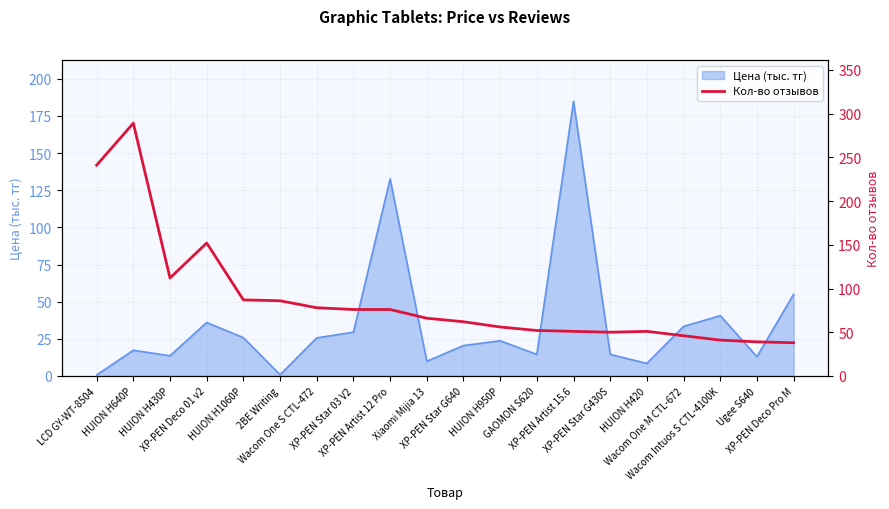

What is the label of the 12th point from the right?

XP-PEN Artist 12 Pro